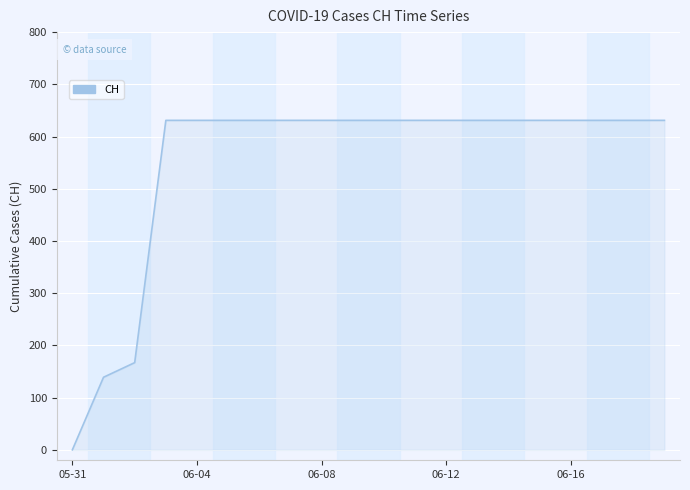

What is the greatest value displayed?

631